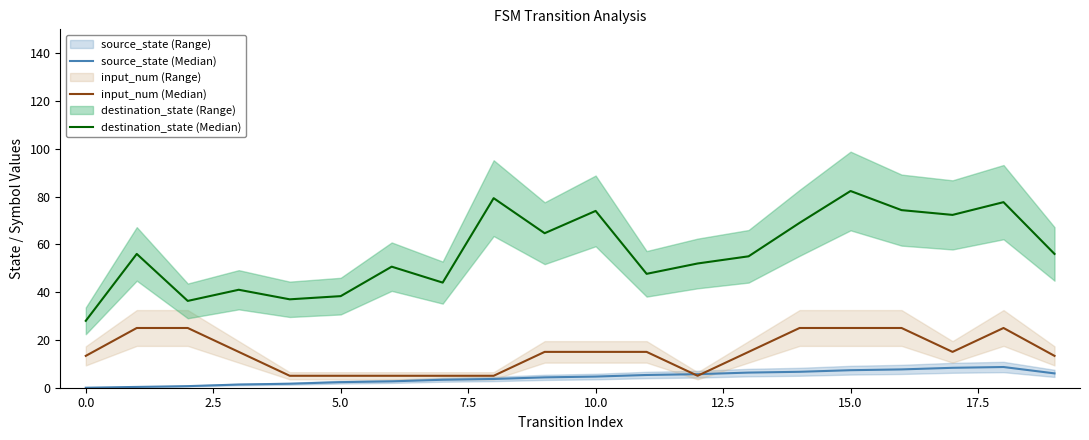

At which category does input_num (Median) reach its first local valley?

12